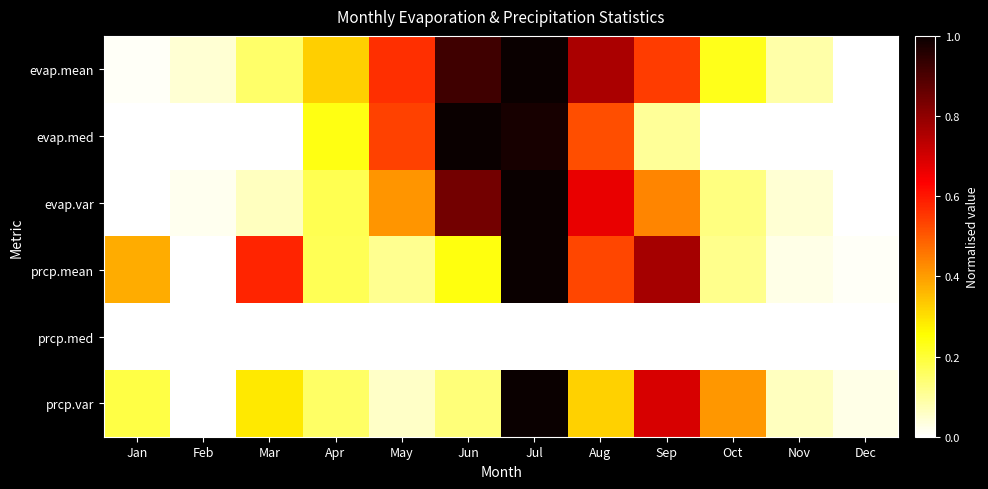

At which category does the chart reach its peak across all series?

Jul